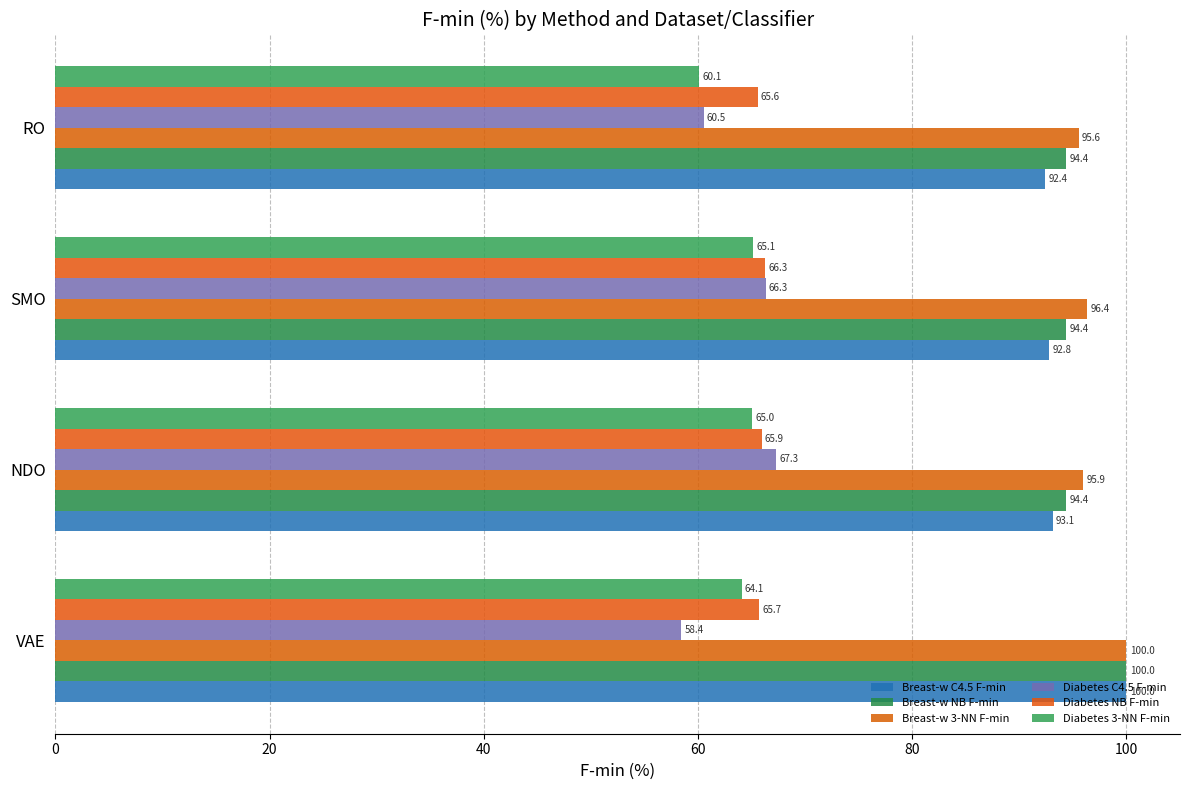

Rank the categories by Diabetes 3-NN F-min value from lowest to highest.

RO, VAE, NDO, SMO